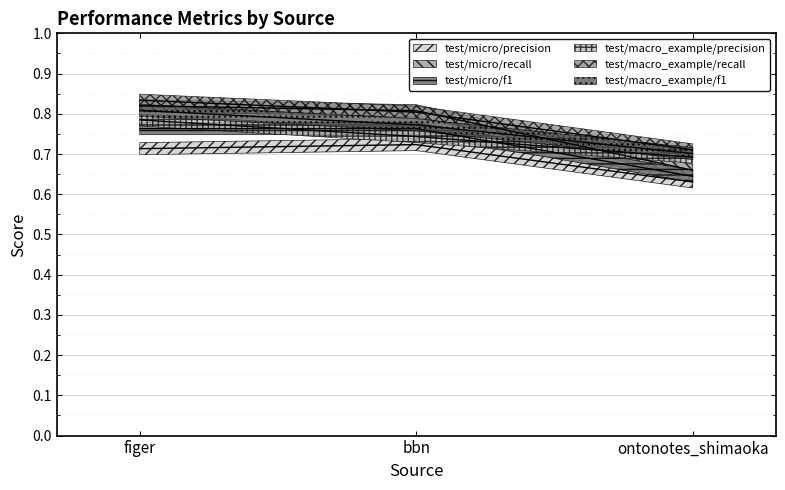

Which series has the largest total across all categories?

test/macro_example/recall